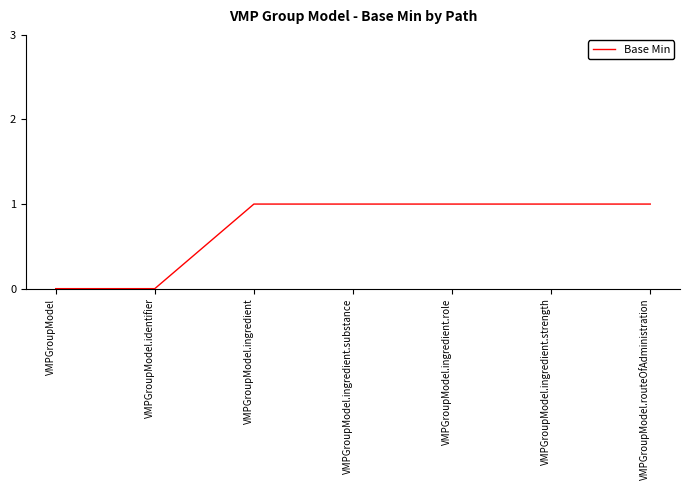

What position from the left is VMPGroupModel.ingredient?

3